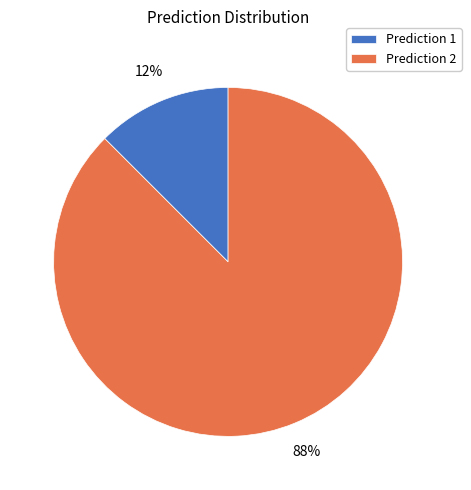

Which category has the biggest portion of the pie?

Prediction 2